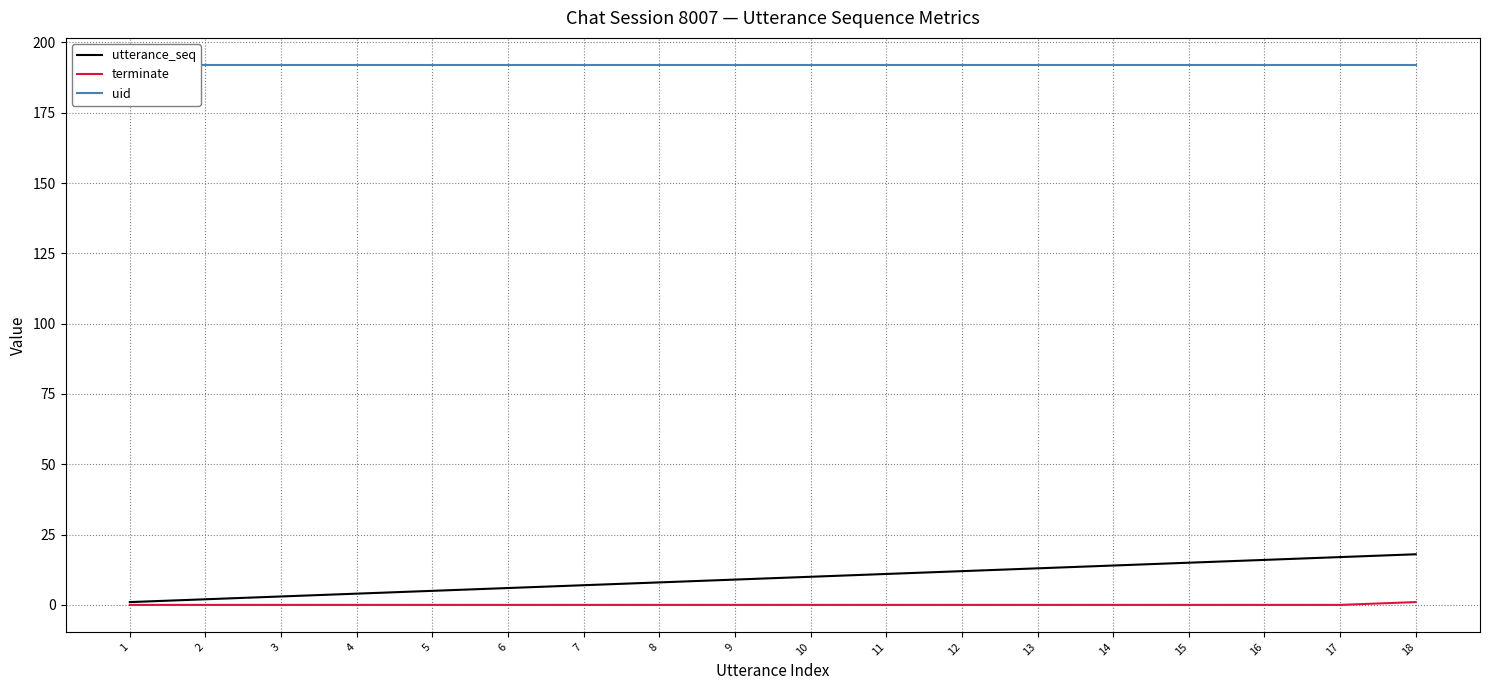

How many lines are shown in the chart?

3